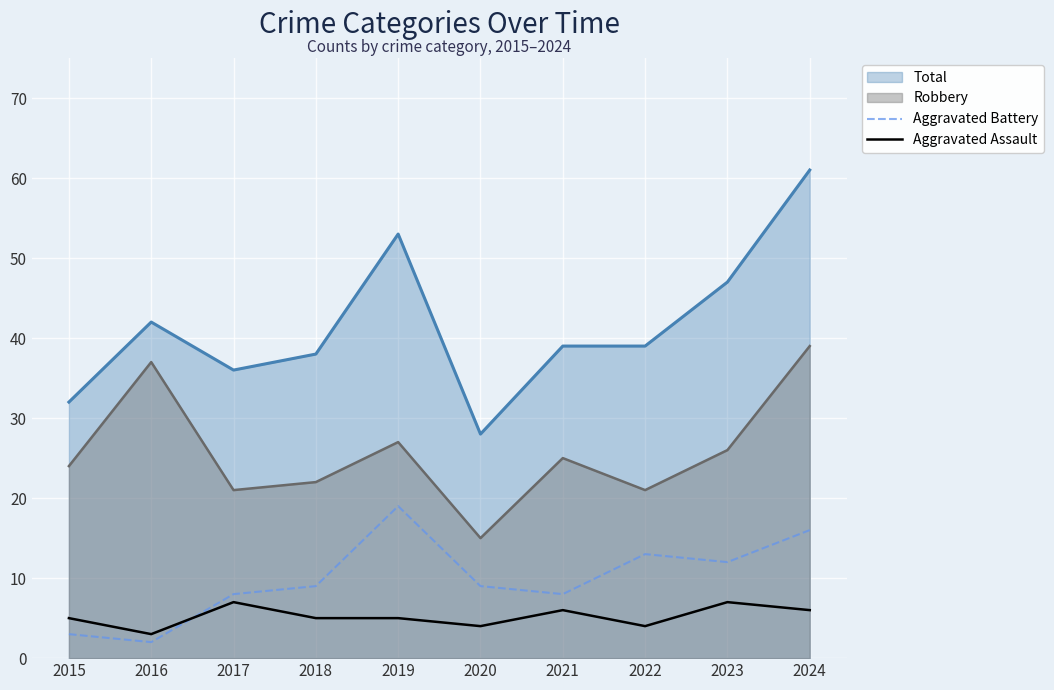

Read the Aggravated Battery value at 2018, to the nearest 5.

10